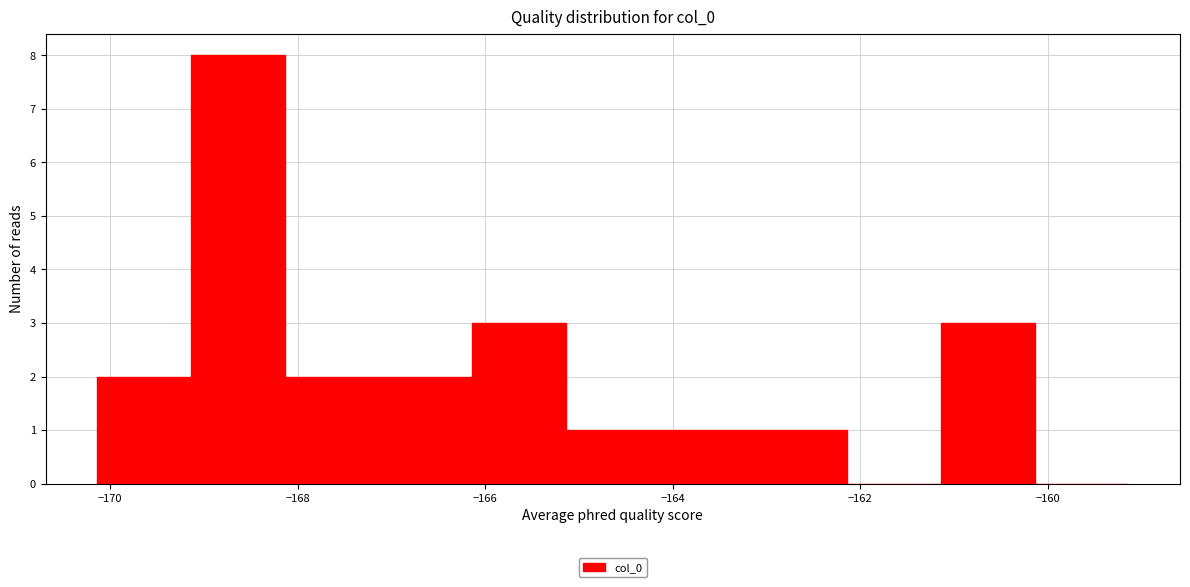

Over which range of the x-axis is the bar tallest?

-169.14 to -168.14